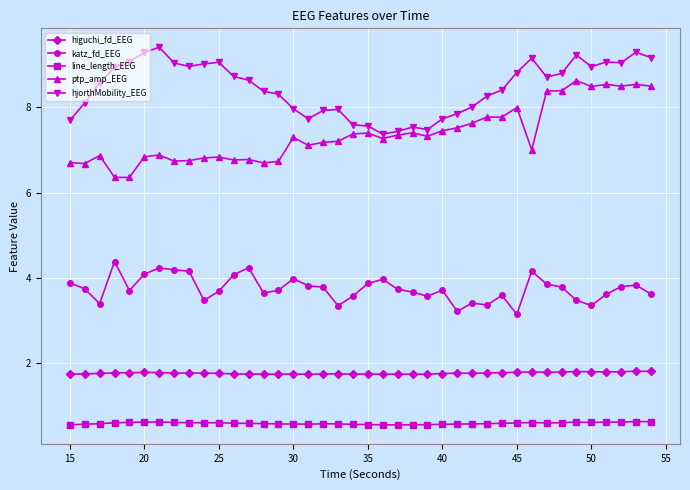

What is the average value of the katz_fd_EEG series?

3.7